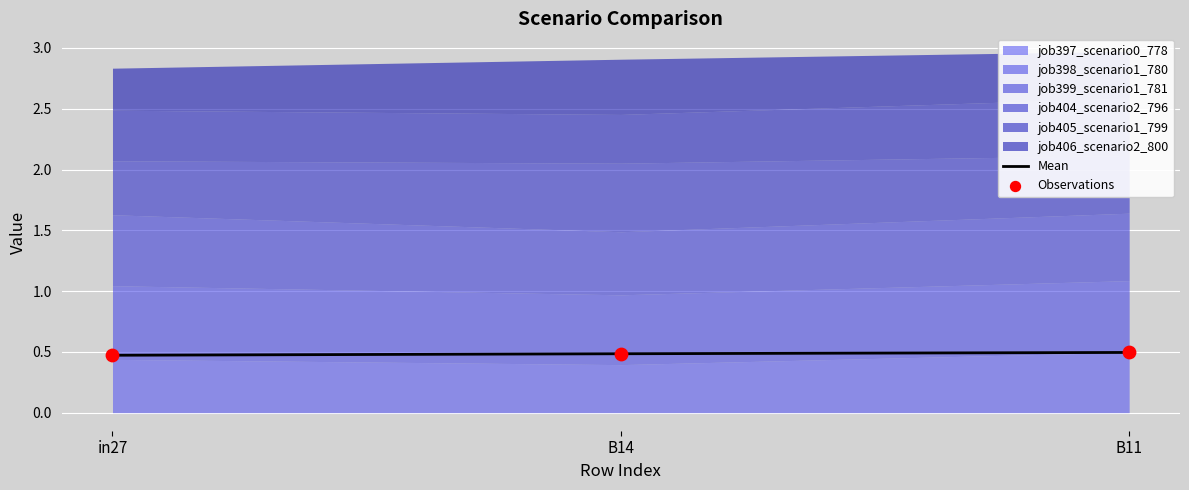

At how many categories does at least one series exceed 0?

3